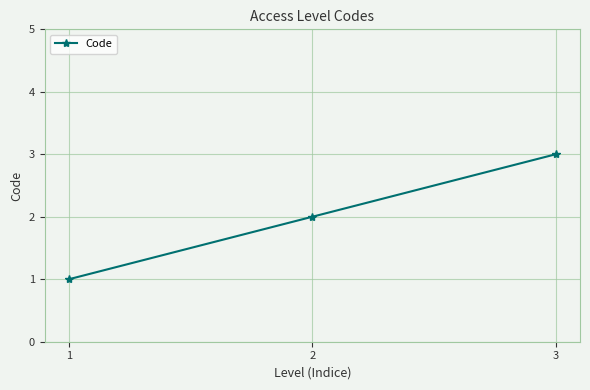

The chart shows a value of 2 at 2. True or false?

True